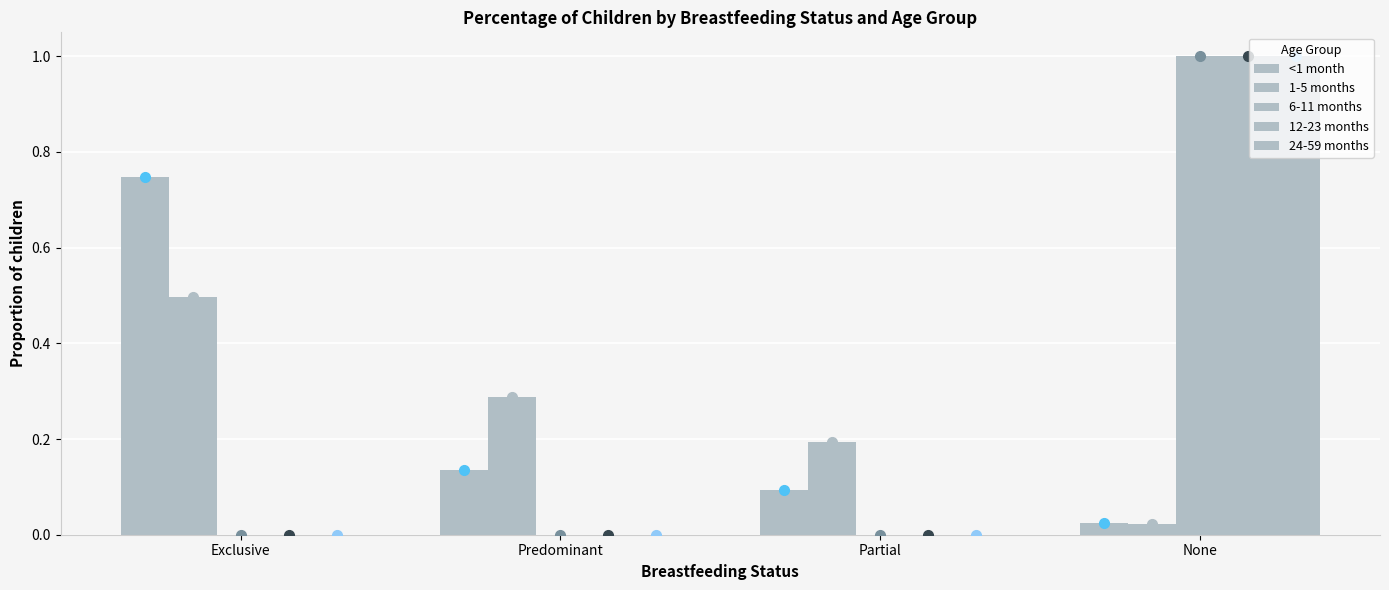

Between Exclusive and Partial, which series saw the biggest shift?

<1 month